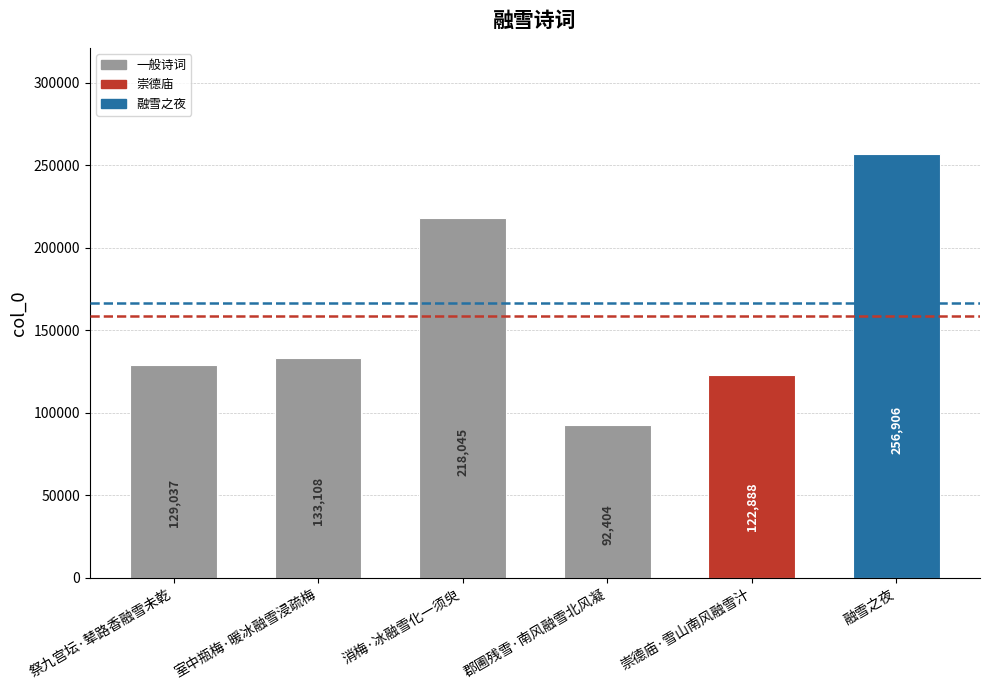

What is the minimum value shown in the chart?

92404